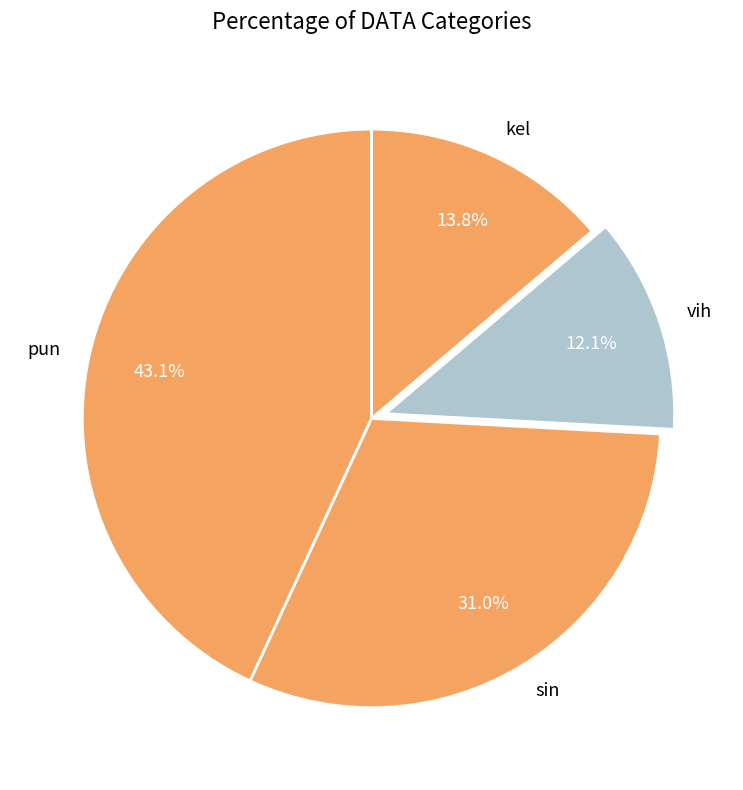

True or false: pun accounts for 54% of the total.

False